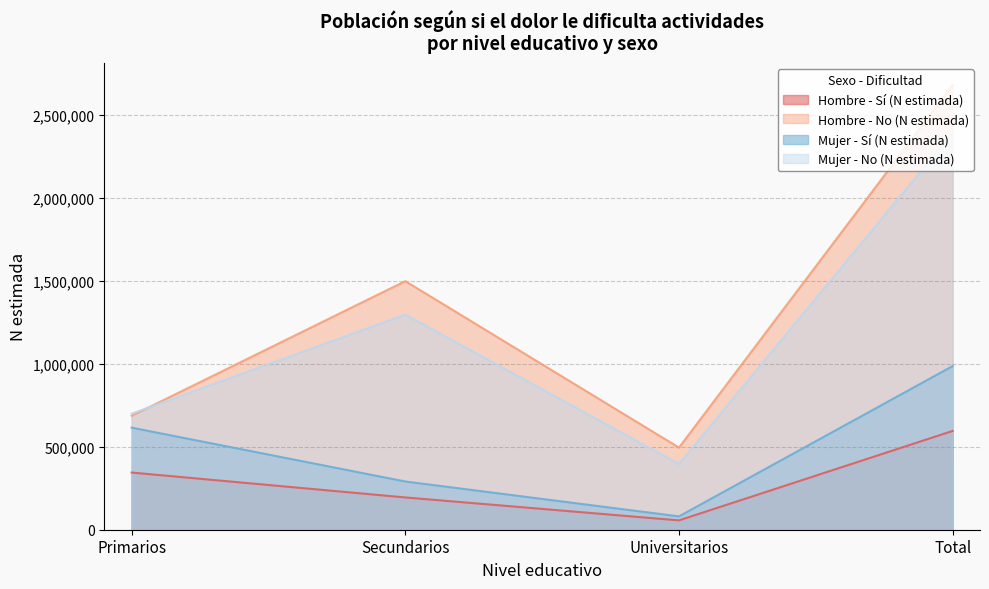

Reading right to left, transcribe all the data shown in this chart.

Hombre - Sí (N estimada): Total=595684	Universitarios=56335	Secundarios=194617	Primarios=344731
Hombre - No (N estimada): Total=2680859	Universitarios=495073	Secundarios=1498796	Primarios=686992
Mujer - Sí (N estimada): Total=986706	Universitarios=80504	Secundarios=290783	Primarios=615420
Mujer - No (N estimada): Total=2392491	Universitarios=395908	Secundarios=1296890	Primarios=699693